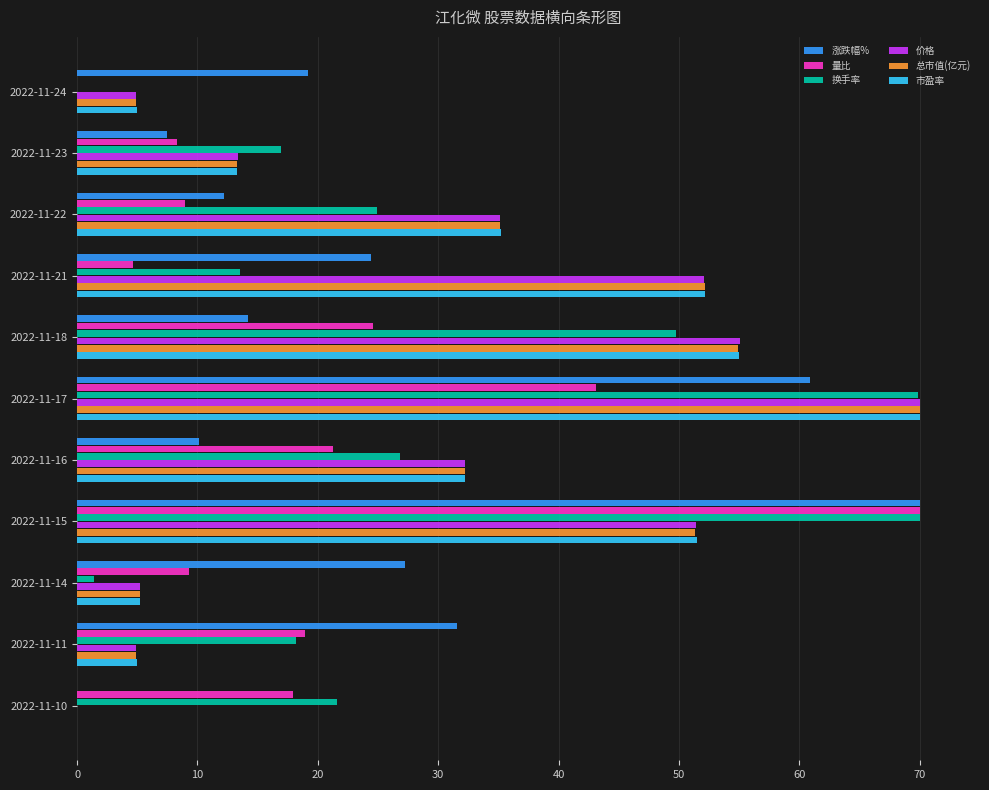

What is the total value across all series at 2022-11-22?

151.5